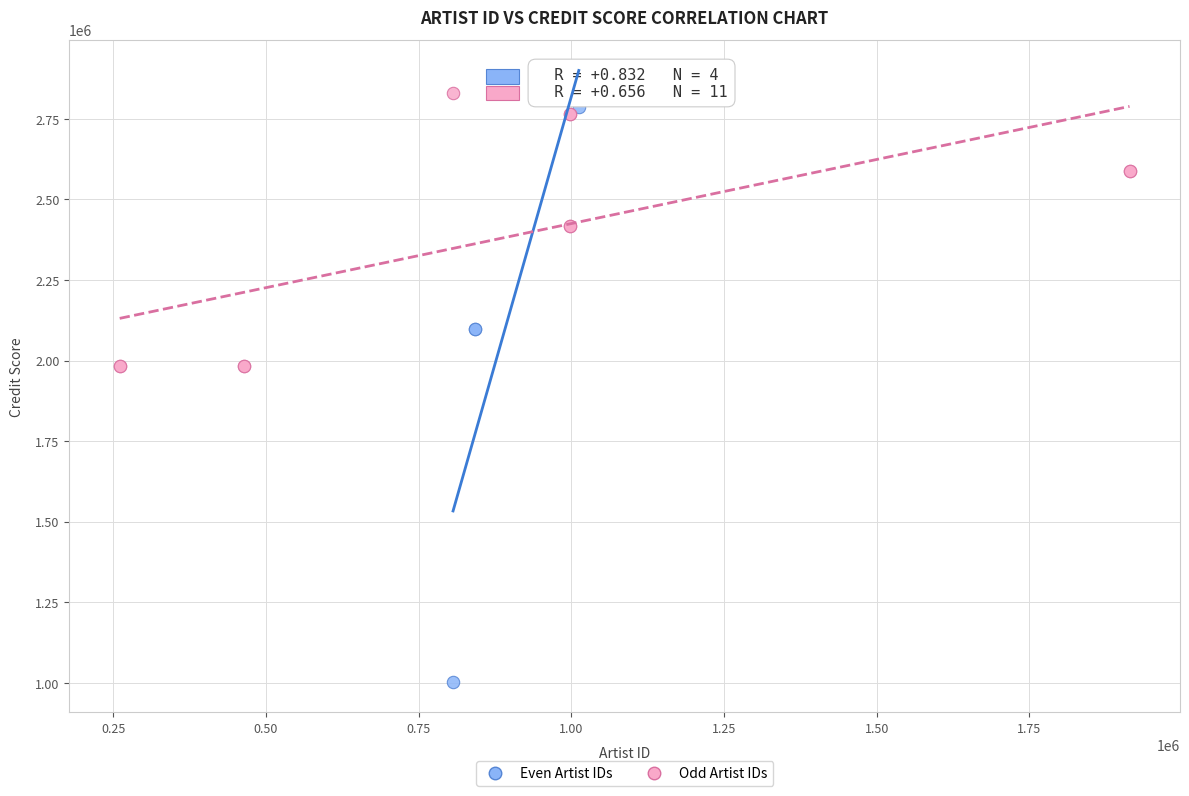

What are all the series names shown in the legend?

Even Artist IDs, Odd Artist IDs